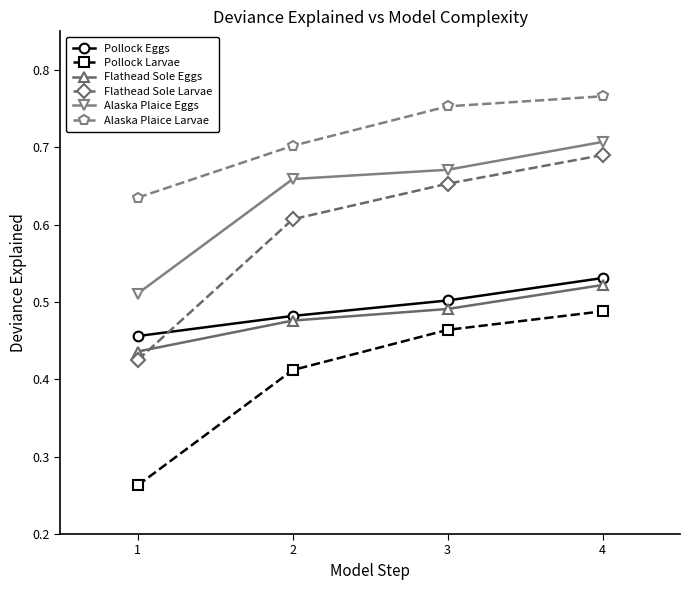

True or false: Pollock Eggs and Pollock Larvae intersect in this chart.

False